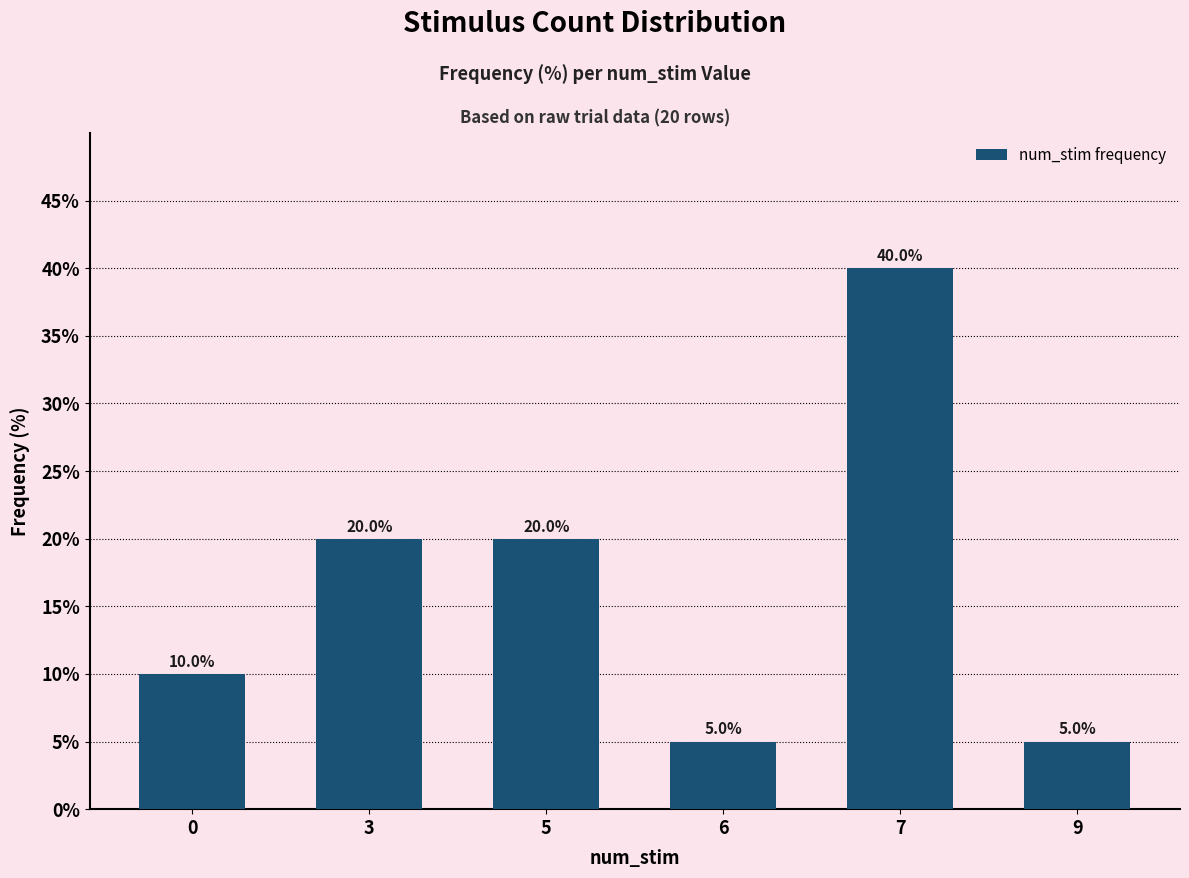

What is the ratio of the value at 7 to the value at 0?

4.0